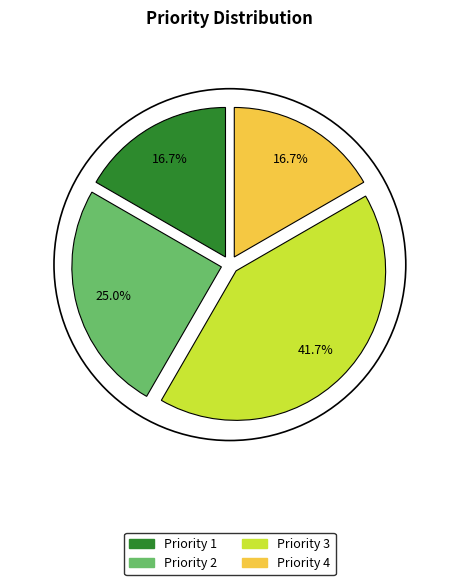

How many segments does this pie chart have?

4